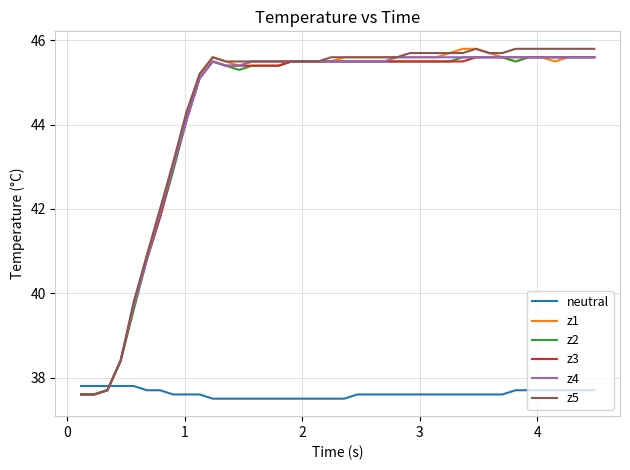

How many intersections are there between z1 and neutral?

1